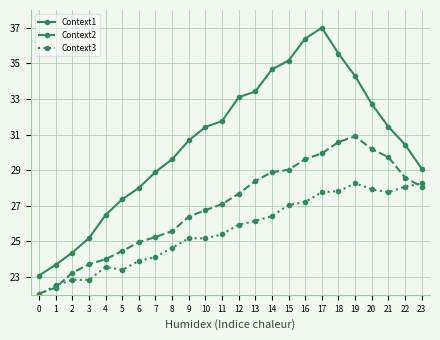

What is the sum of all Context3 values?

614.2